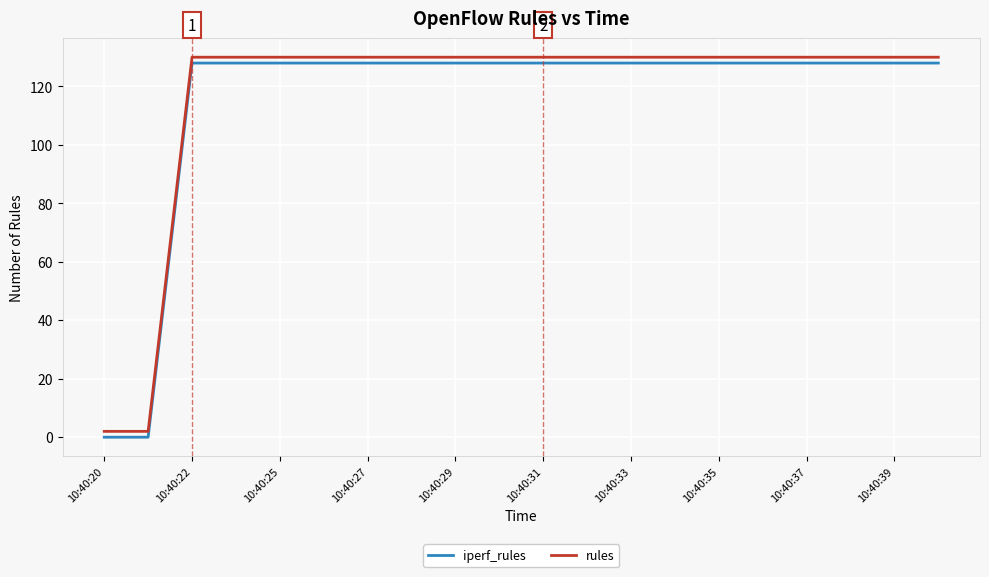

True or false: iperf_rules and rules intersect in this chart.

False